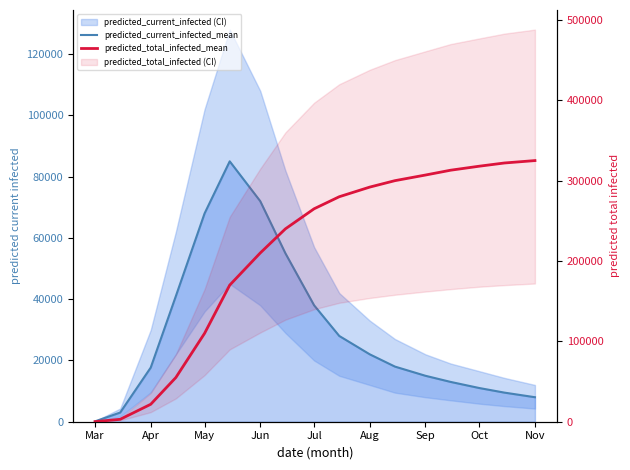

Rank the series by their average value, from lowest to highest.

predicted_current_infected_mean, predicted_total_infected_mean